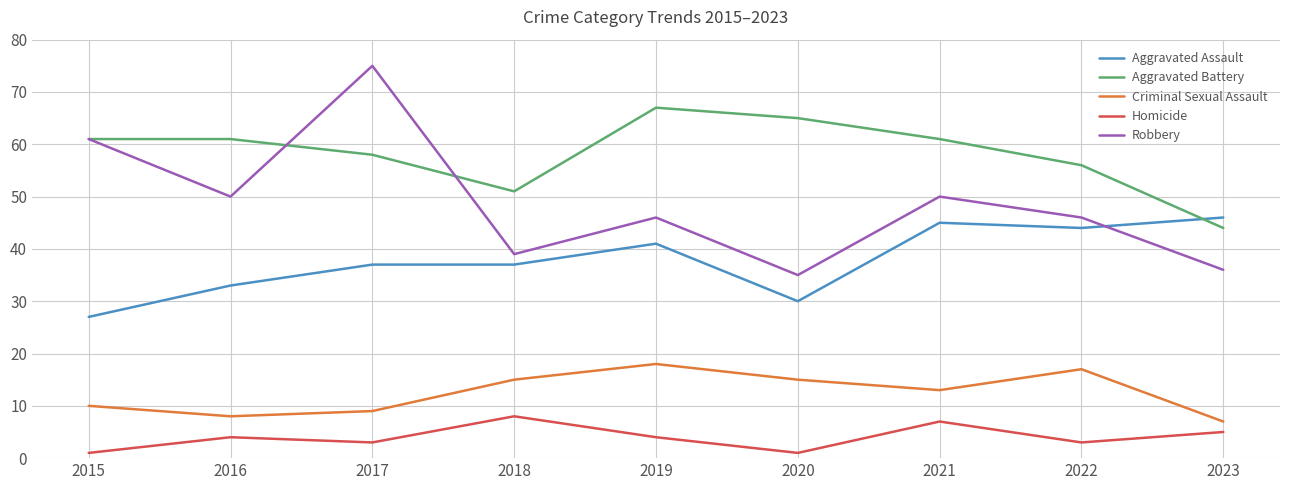

What is the minimum value shown in the chart?

1